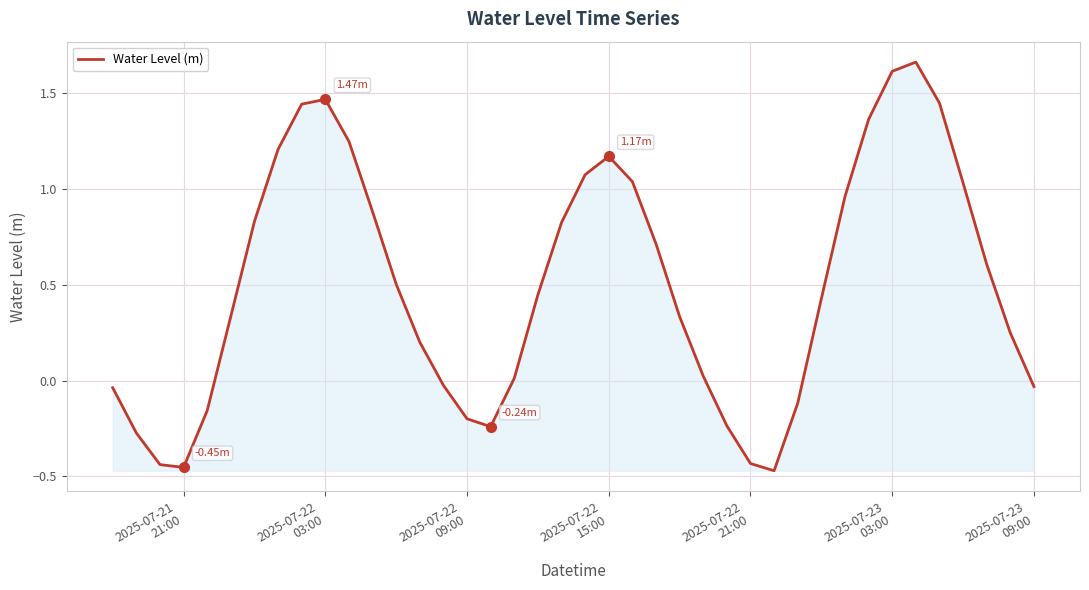

What is the difference between the maximum and minimum values?

2.1